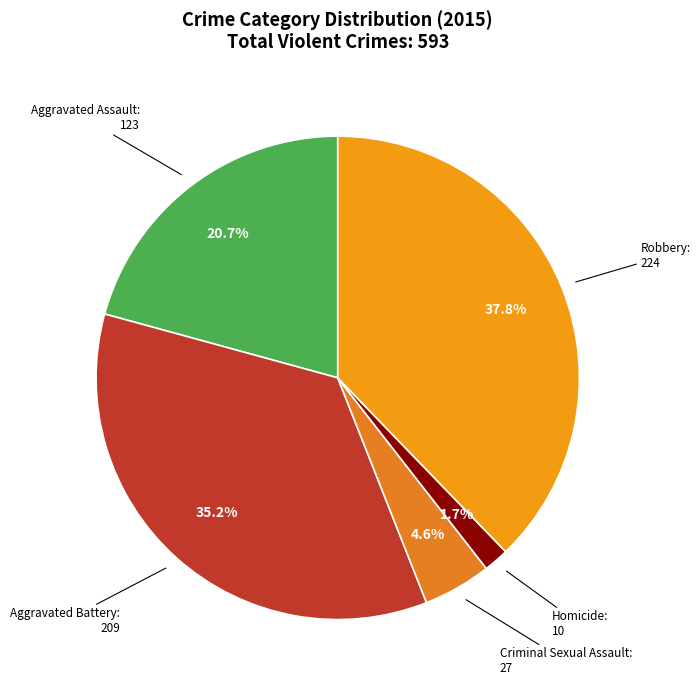

Which category has the biggest portion of the pie?

Robbery